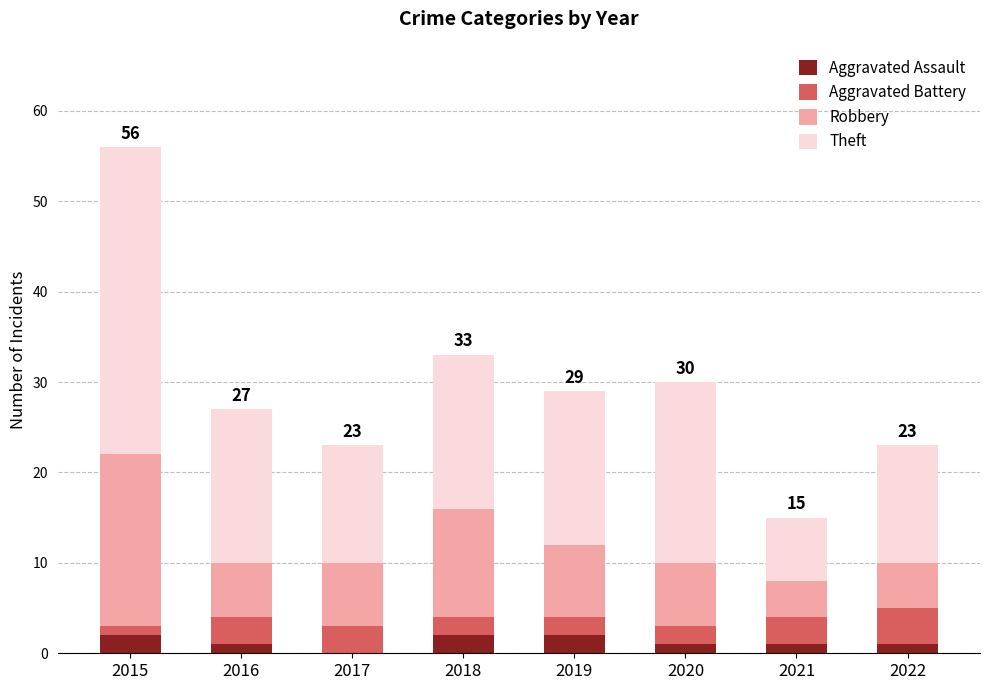

At which category is the sum across all series the highest?

2015